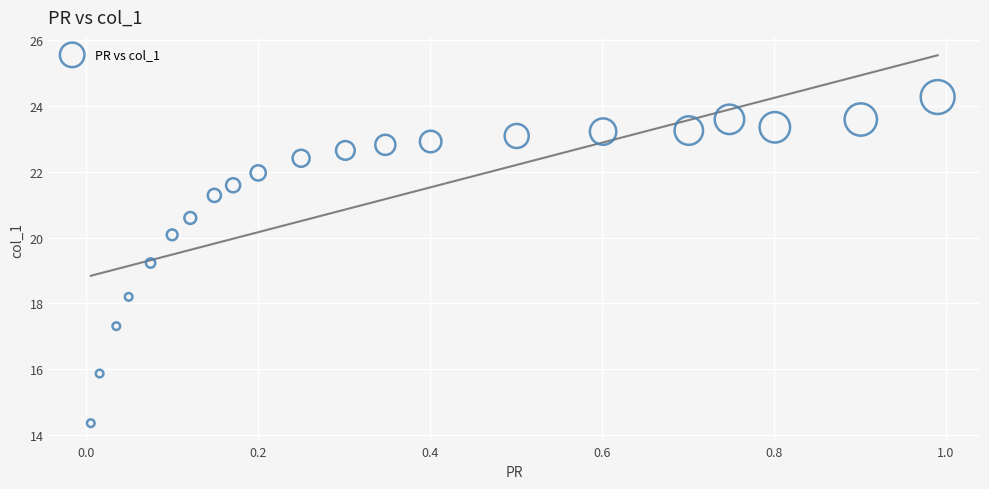

What is the range of X values (max minus min)?

1.0